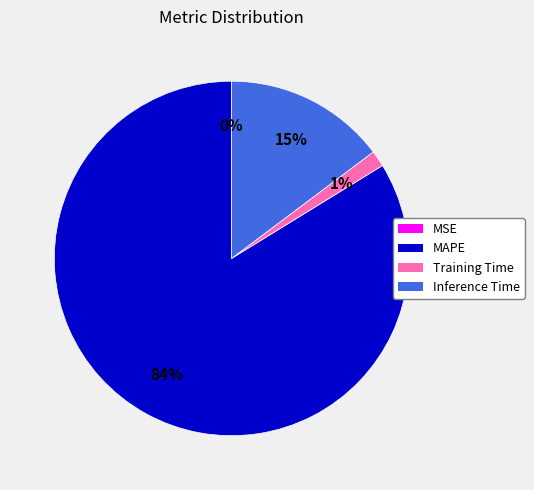

Which category has the biggest portion of the pie?

MAPE